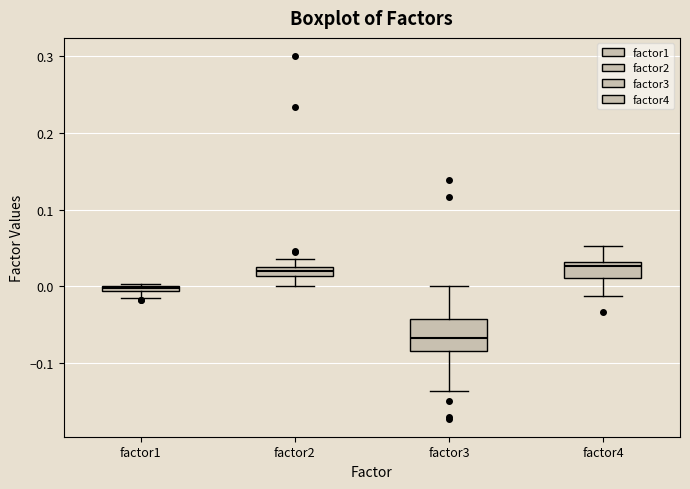

Which box has the lowest median line?

factor3